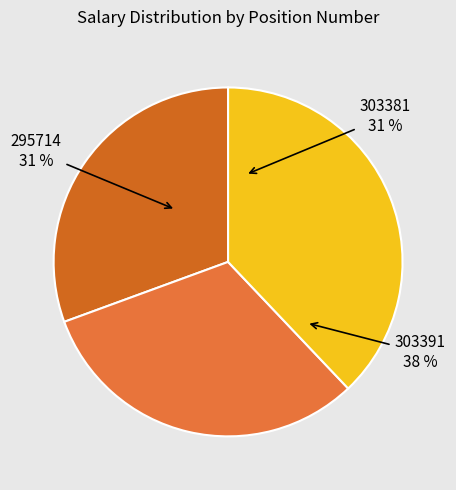

What percentage is NOT represented by 295714?

69.4%